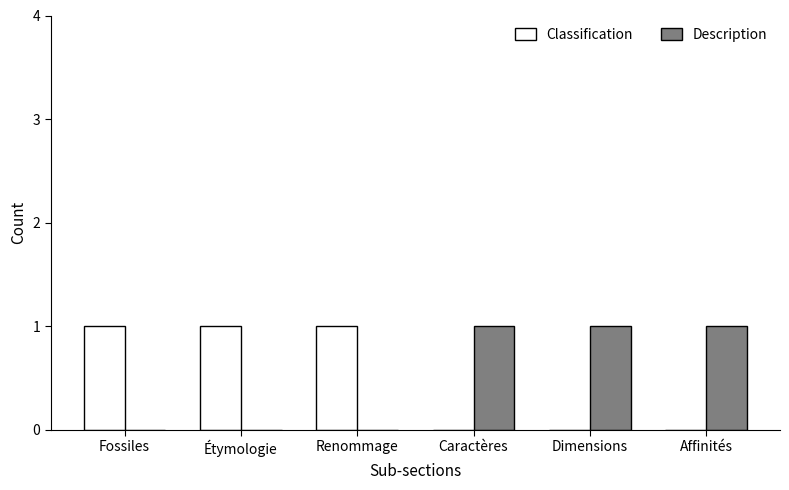

The value of Classification at Fossiles is 1. True or false?

True